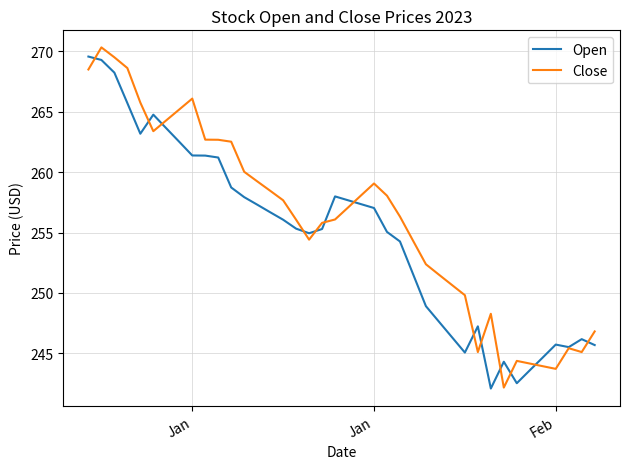

What is the minimum value for Open?

242.1